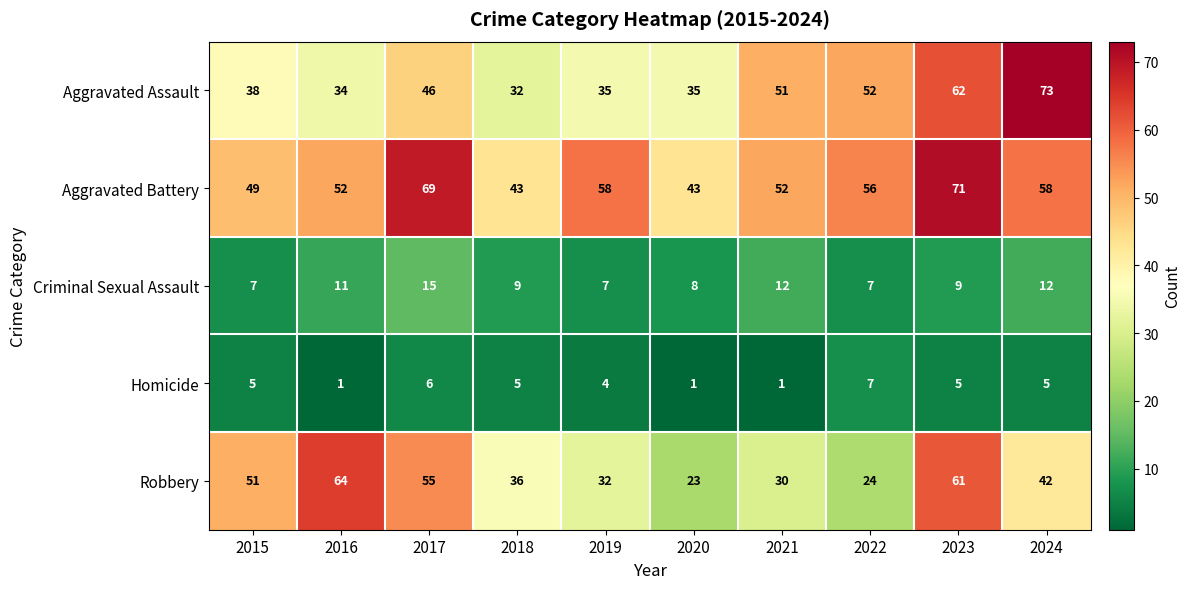

Where is Criminal Sexual Assault nearest to the value 11?

2016